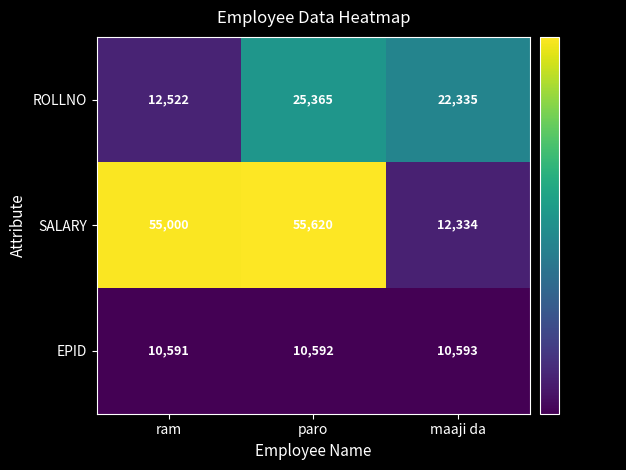

What is the total value across all series at ram?

78113